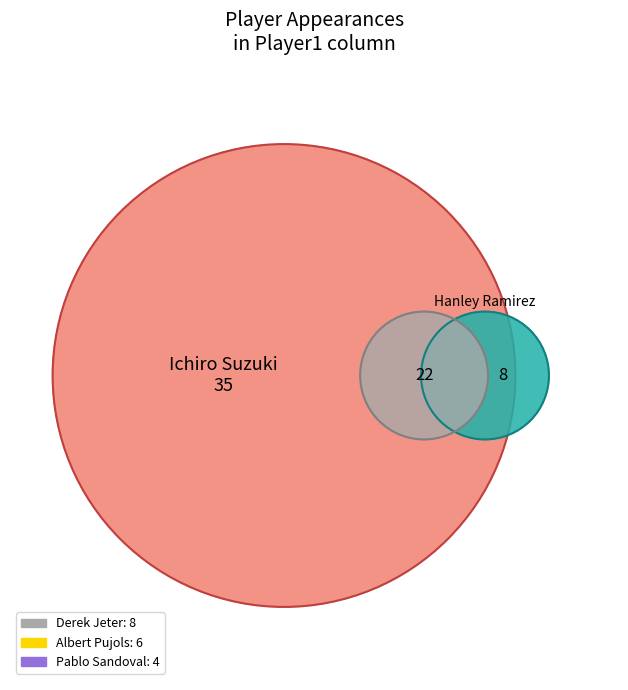

Combined, do Ichiro Suzuki and Hanley Ramirez account for over 50%?

Yes